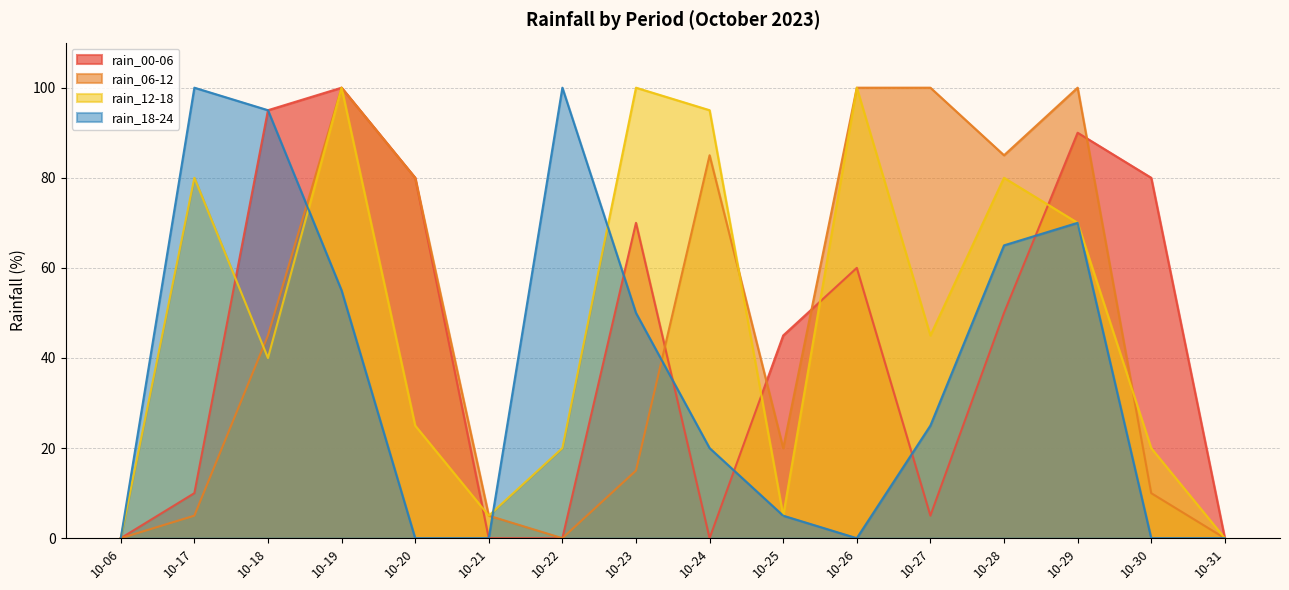

Reading left to right, list all the values displayed in this chart.

rain_00-06: 10-06=0	10-17=10	10-18=95	10-19=100	10-20=80	10-21=0	10-22=0	10-23=70	10-24=0	10-25=45	10-26=60	10-27=5	10-28=50	10-29=90	10-30=80	10-31=0
rain_06-12: 10-06=0	10-17=5	10-18=45	10-19=100	10-20=80	10-21=5	10-22=0	10-23=15	10-24=85	10-25=20	10-26=100	10-27=100	10-28=85	10-29=100	10-30=10	10-31=0
rain_12-18: 10-06=0	10-17=80	10-18=40	10-19=100	10-20=25	10-21=5	10-22=20	10-23=100	10-24=95	10-25=5	10-26=100	10-27=45	10-28=80	10-29=70	10-30=20	10-31=0
rain_18-24: 10-06=0	10-17=100	10-18=95	10-19=55	10-20=0	10-21=0	10-22=100	10-23=50	10-24=20	10-25=5	10-26=0	10-27=25	10-28=65	10-29=70	10-30=0	10-31=0